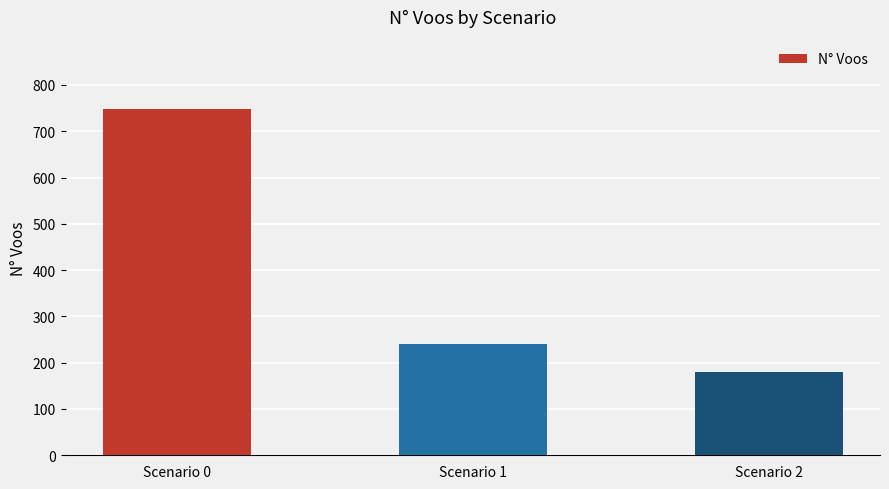

True or false: the data shows 240 at Scenario 1.

True